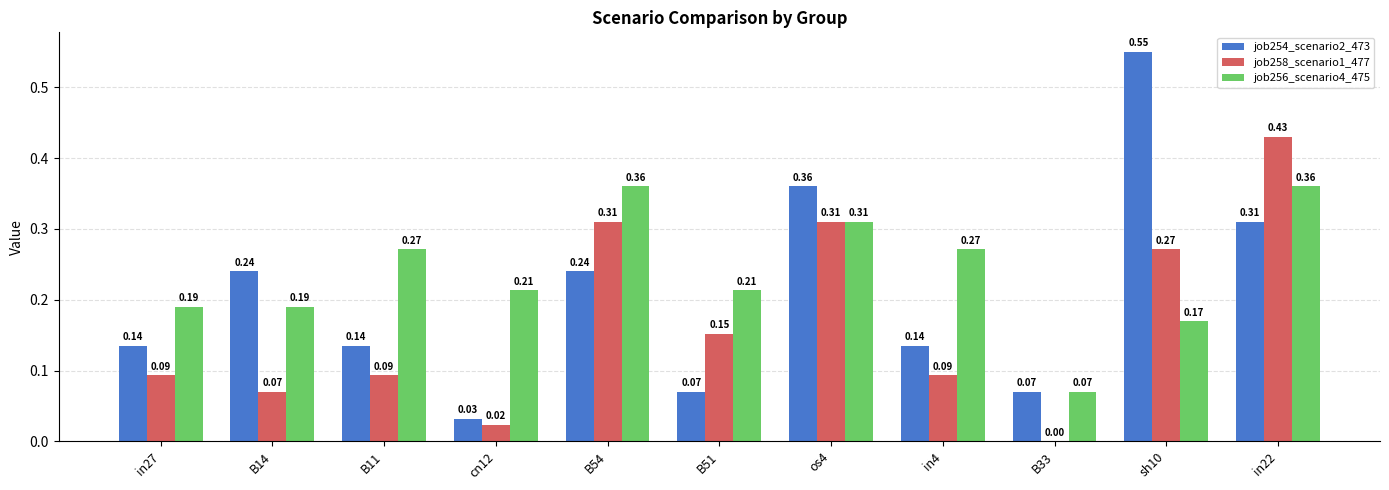

Which series changed the most between B54 and in22?

job258_scenario1_477